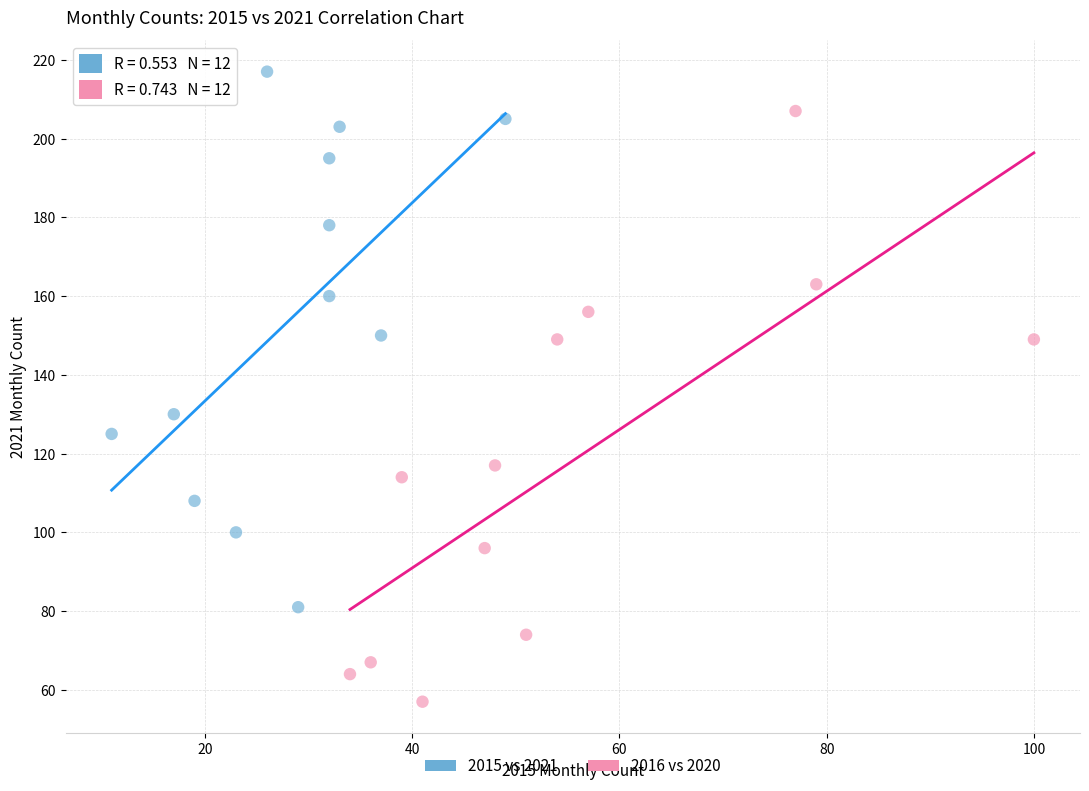

Which series has the largest Y range (max minus min)?

2016 vs 2020